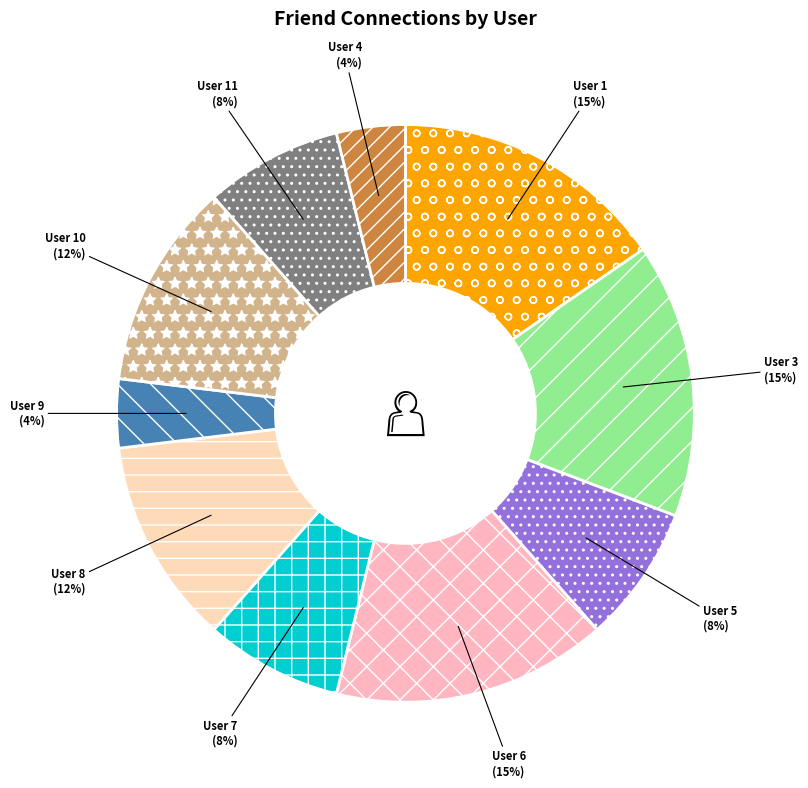

Count the number of slices in the pie.

10